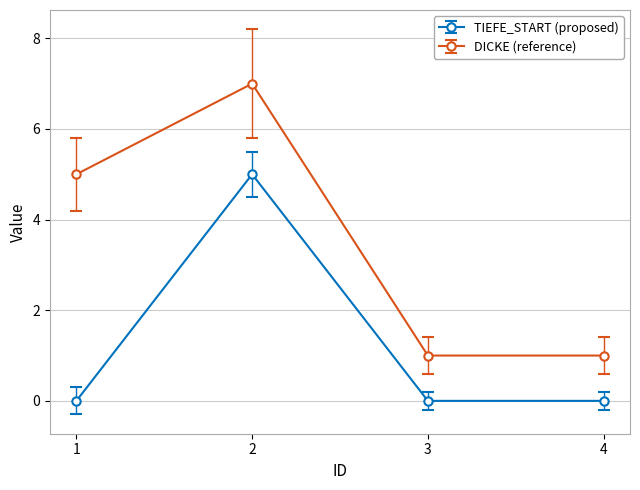

How many series are shown in this chart?

2